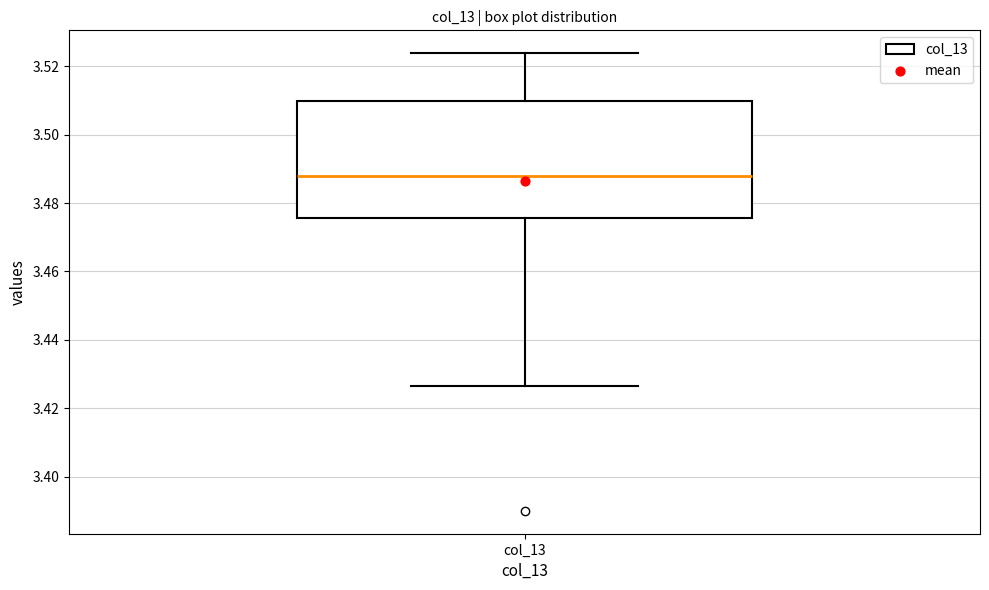

Read this box plot against the y-axis: the position of the median line, the range covered by the box, and the ends of both whiskers. The values are not printed on the chart, so give them approximately, as read against the axis.

median 3.488, box 3.476 to 3.510, whiskers 3.426 to 3.524